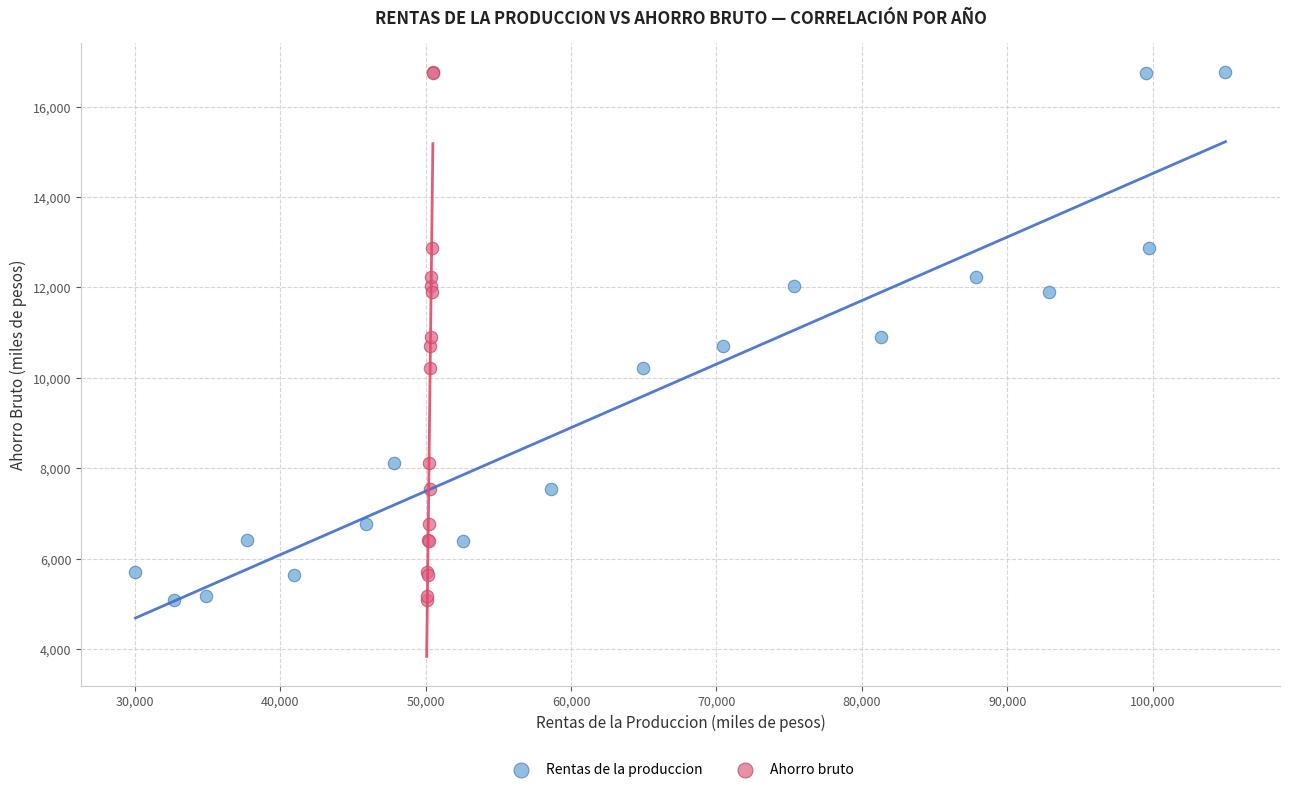

What are all the series names shown in the legend?

Rentas de la produccion, Ahorro bruto